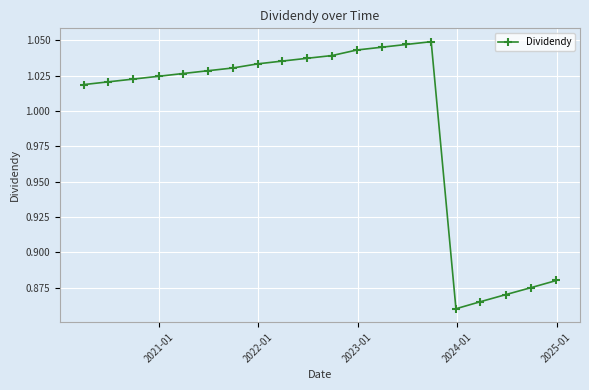

True or false: there are more than 0 points higher than both neighbors.

True